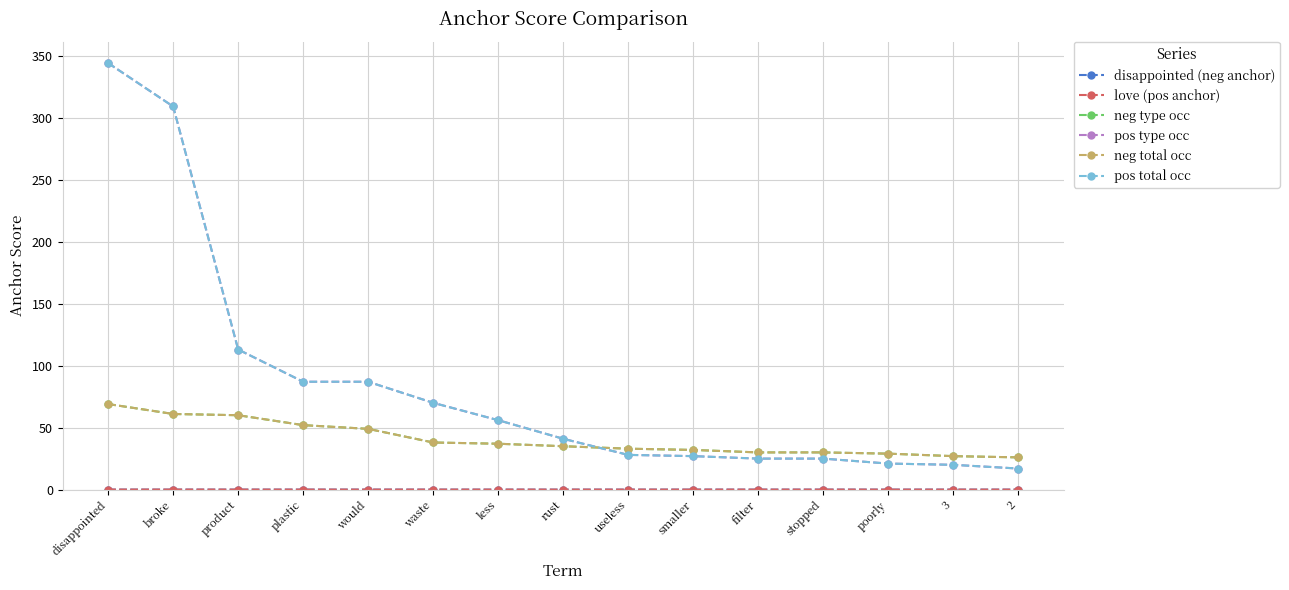

What is the difference between the neg total occ values at plastic and broke?

9.0